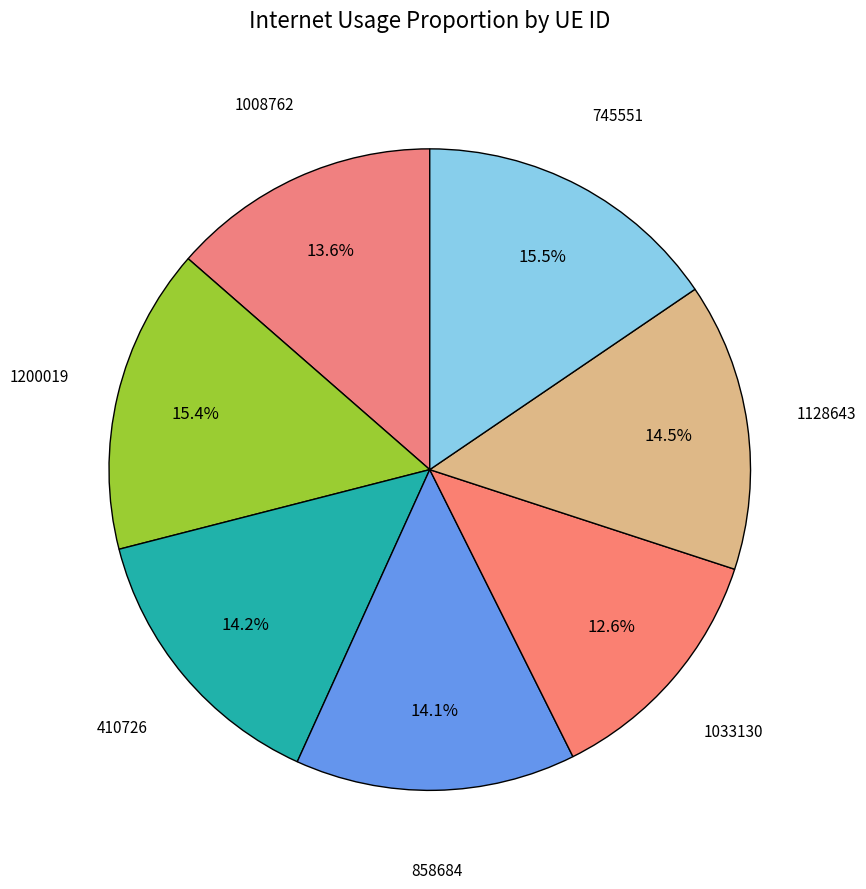

How many segments does this pie chart have?

7